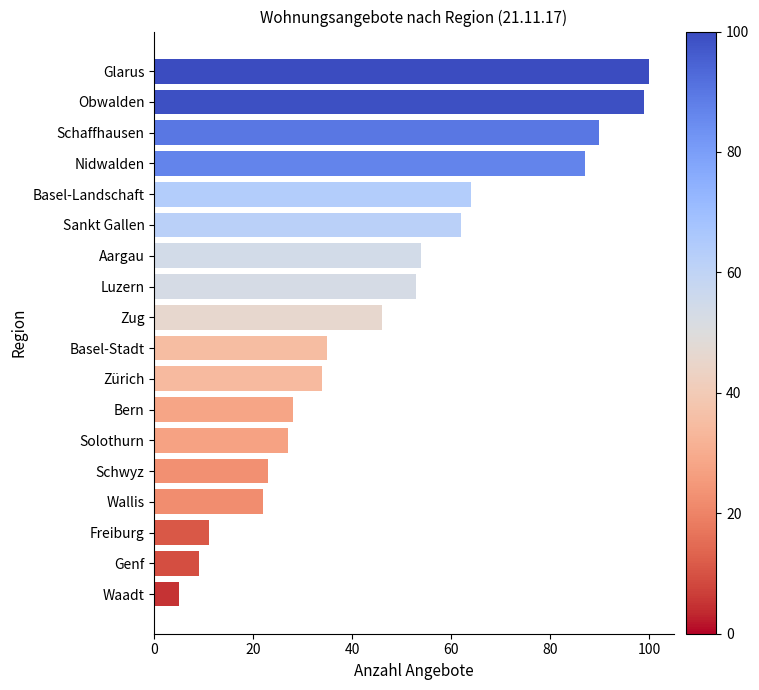

The value at Waadt is 5. True or false?

True